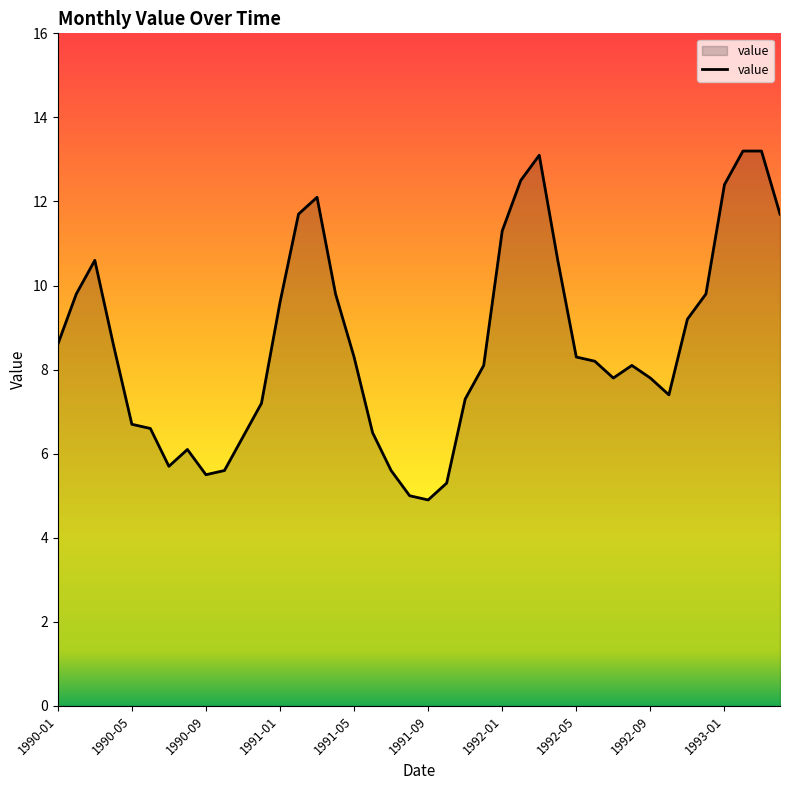

What is the minimum value shown in the chart?

4.9